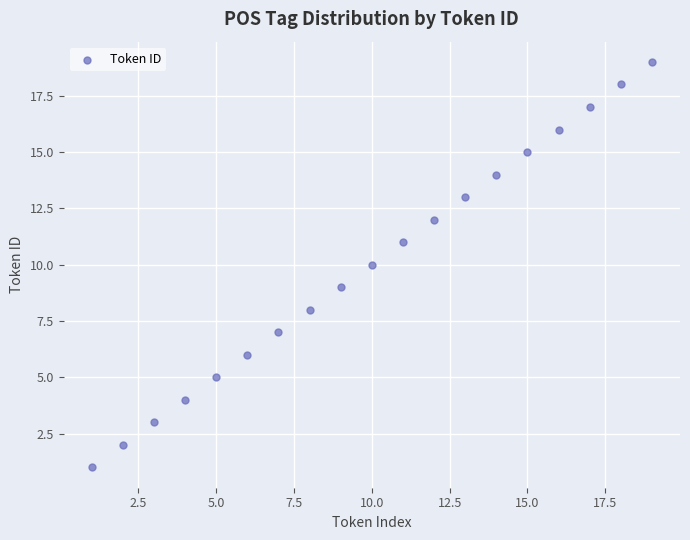

What is the range of Y values (max minus min)?

18